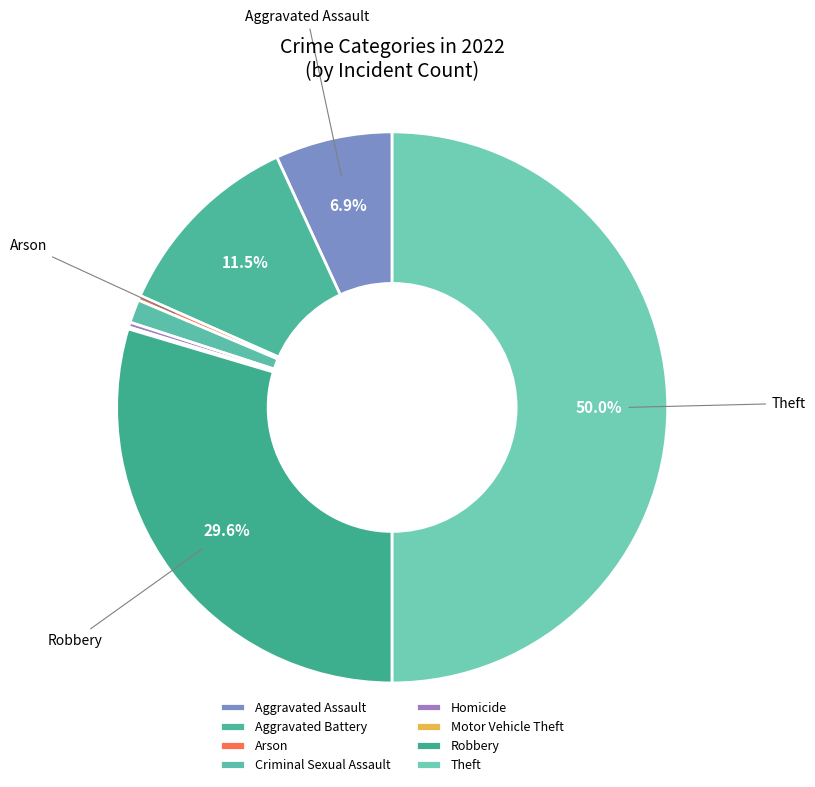

How much of the chart is everything except Arson?

99.7%